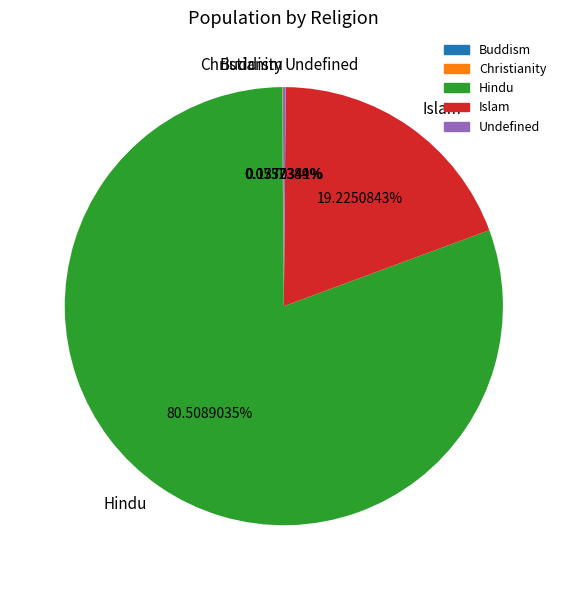

Is Hindu the majority of the pie?

Yes